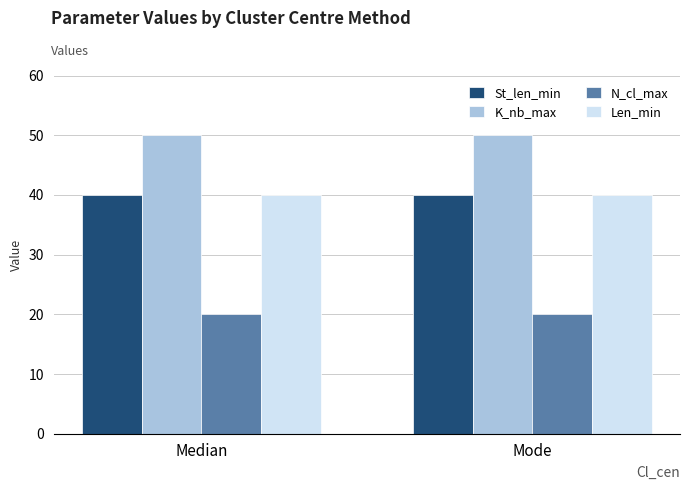

At how many categories does at least one series exceed 48?

2